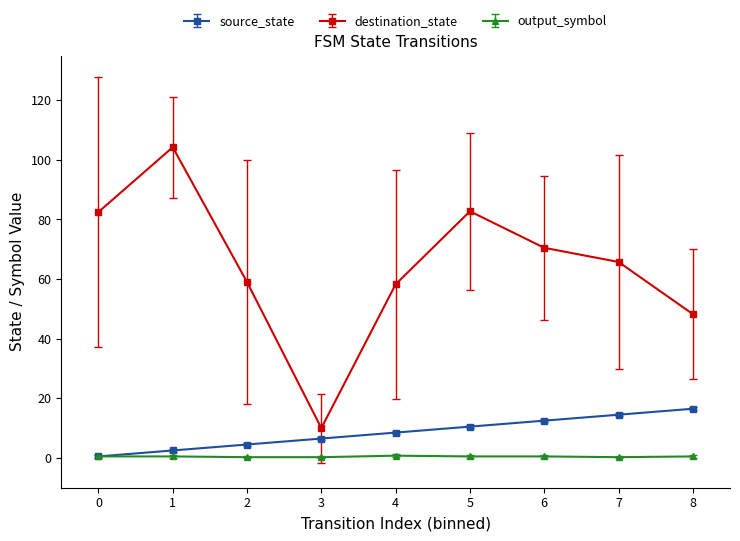

What is the highest value of the source_state series?

16.5